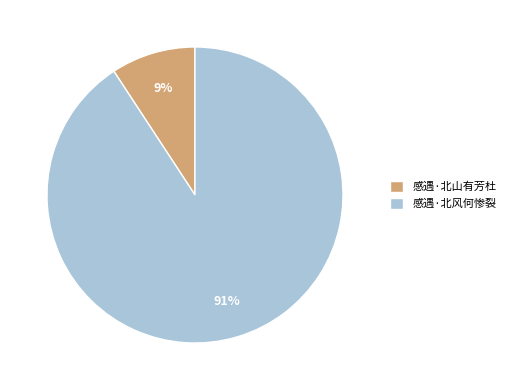

Is it true that 感遇·北山有芳杜 is 16% of the pie?

False